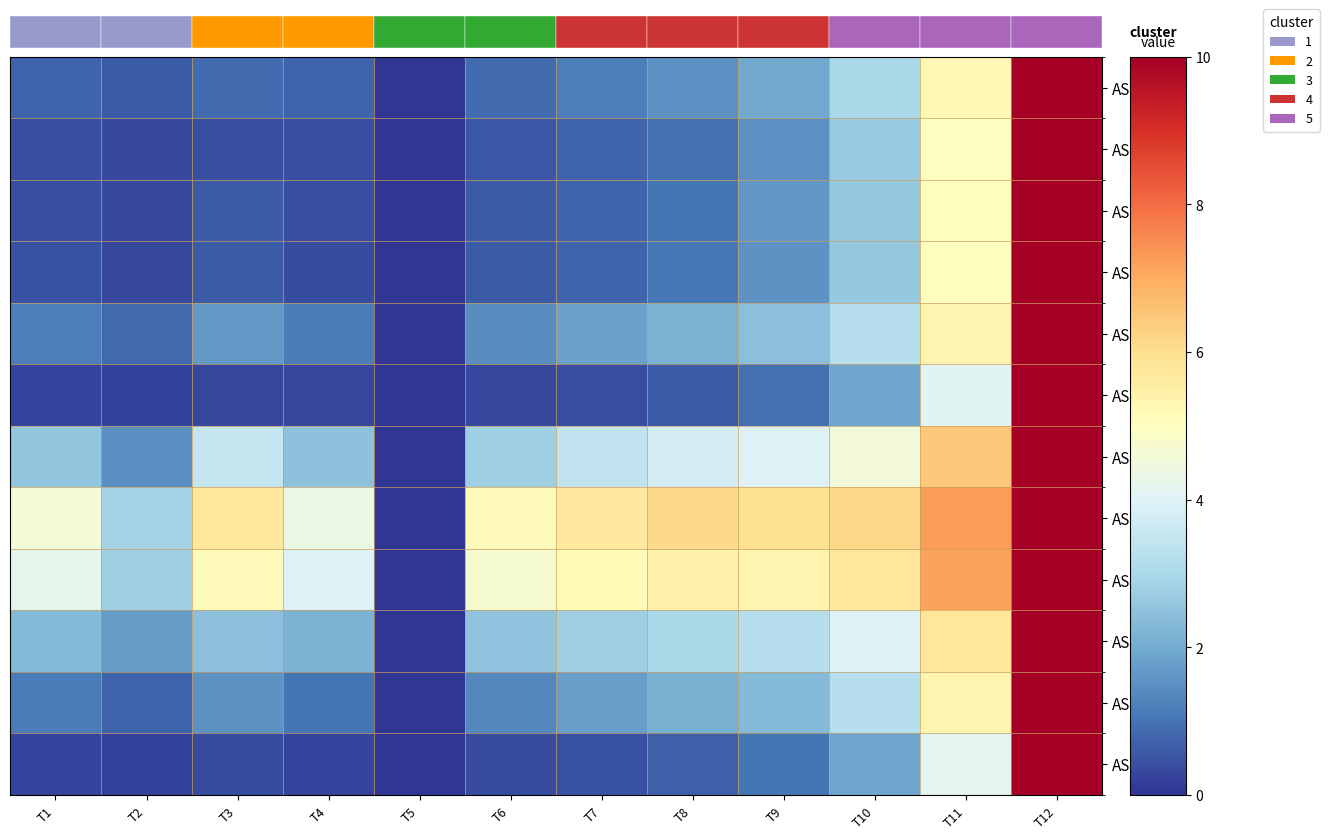

At which category does the chart reach its minimum across all series?

T5